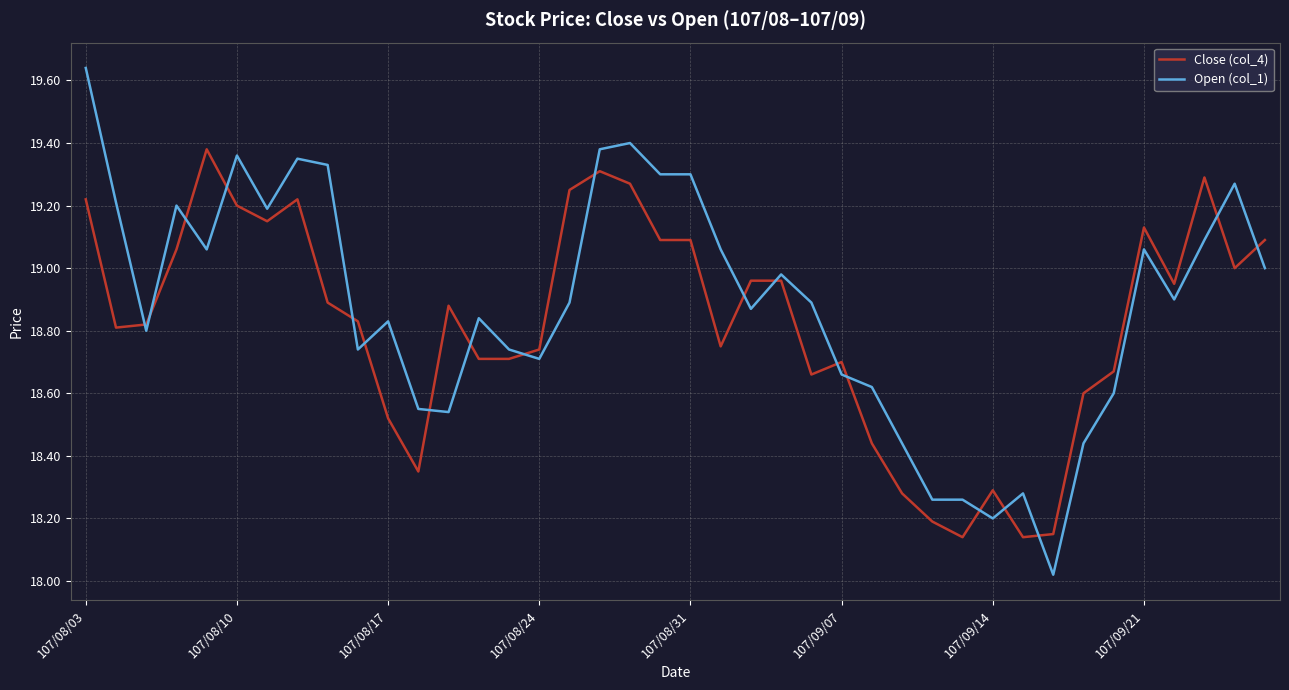

Rank the series by their maximum value, from lowest to highest.

Close (col_4), Open (col_1)